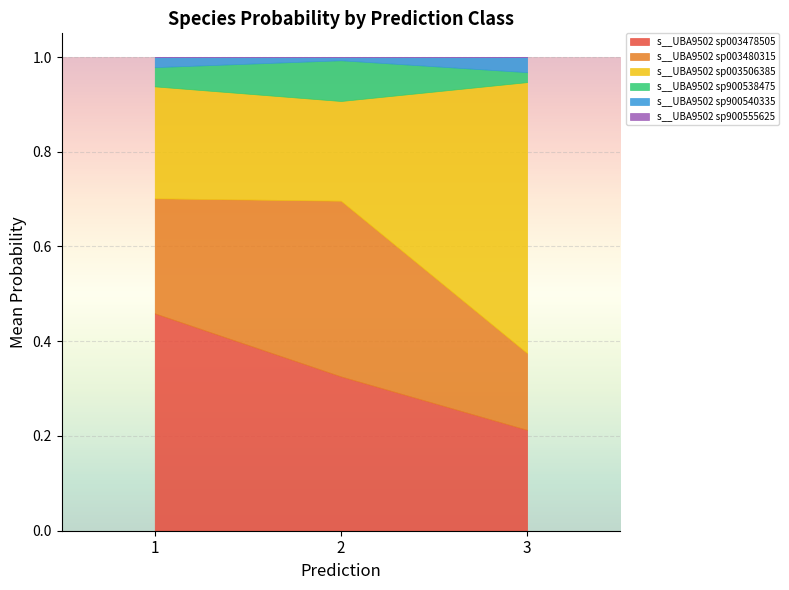

Which series has the largest range (max minus min)?

s__UBA9502 sp003506385